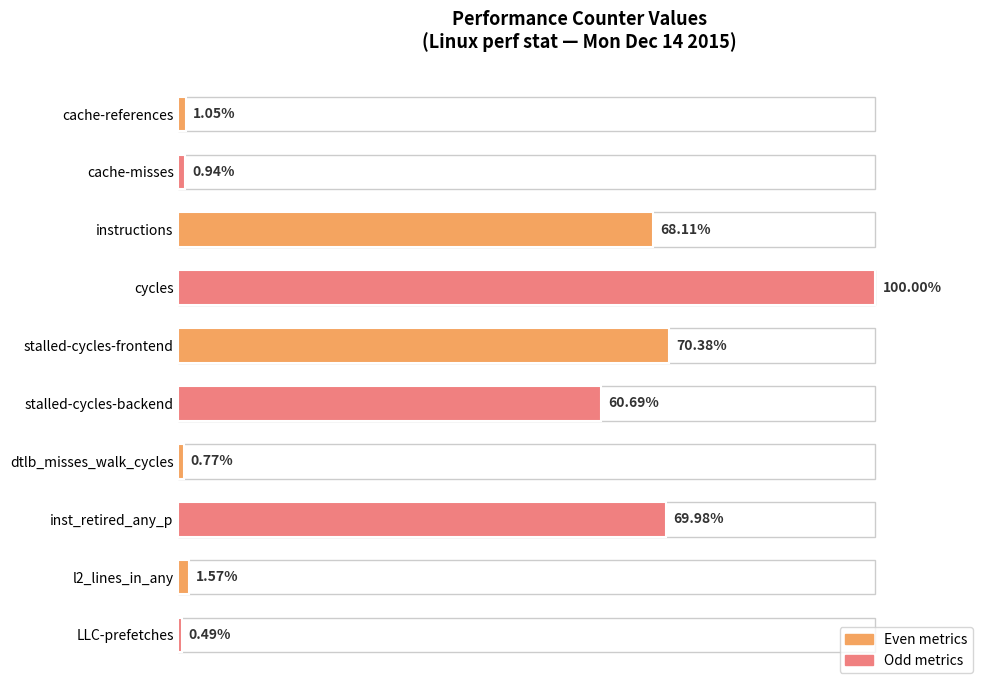

At which label is the value closest to 50?

stalled-cycles-backend